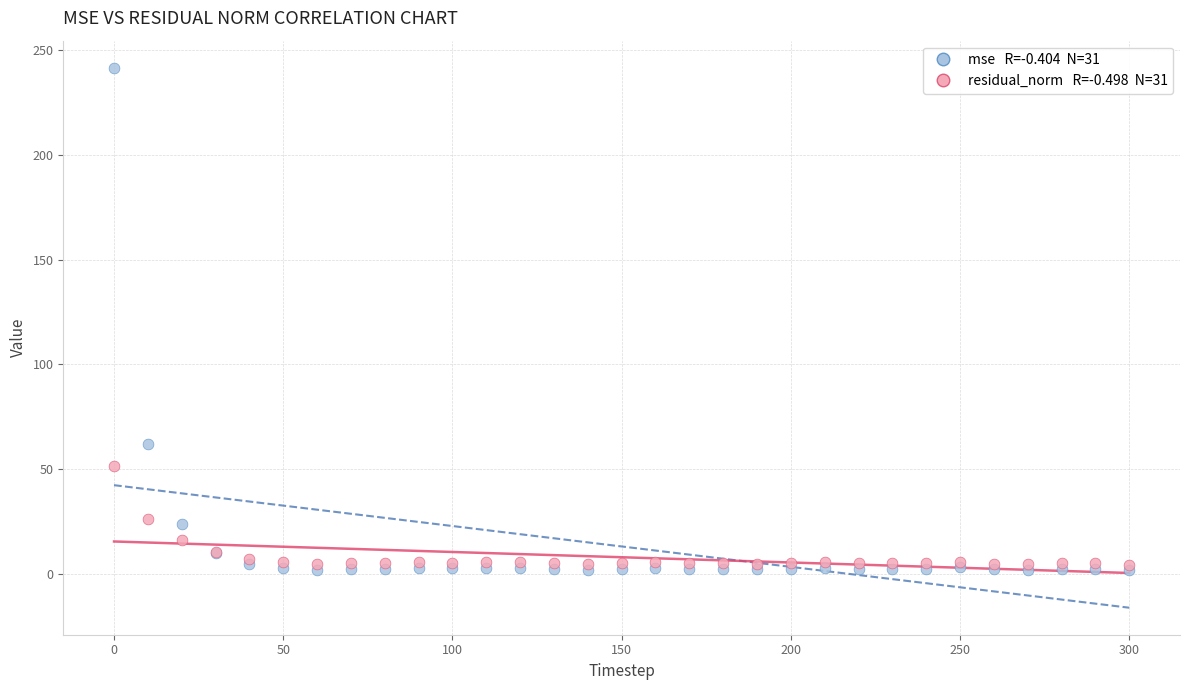

Across all series, what Y value is closest to 121?

61.7